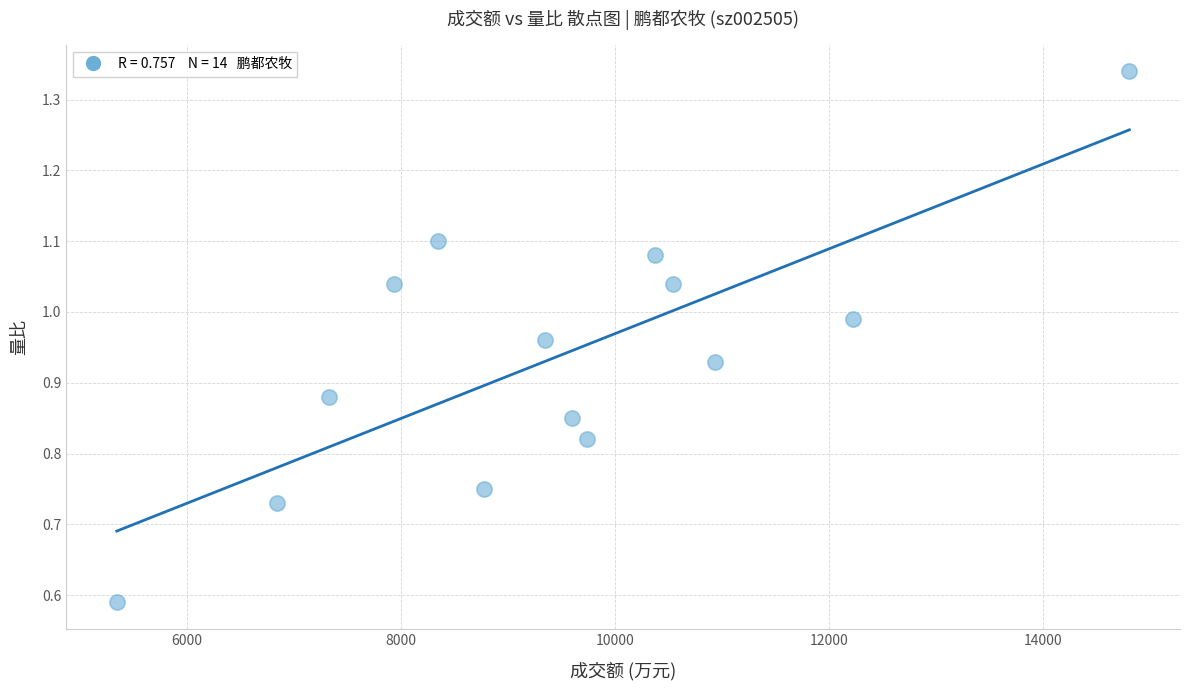

What is the range of X values (max minus min)?

9457.0